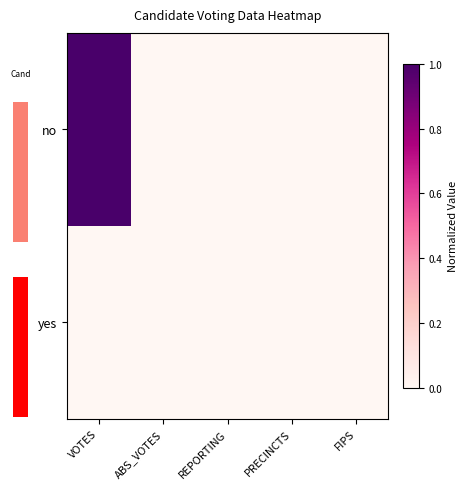

Which category has the highest value across all series?

VOTES